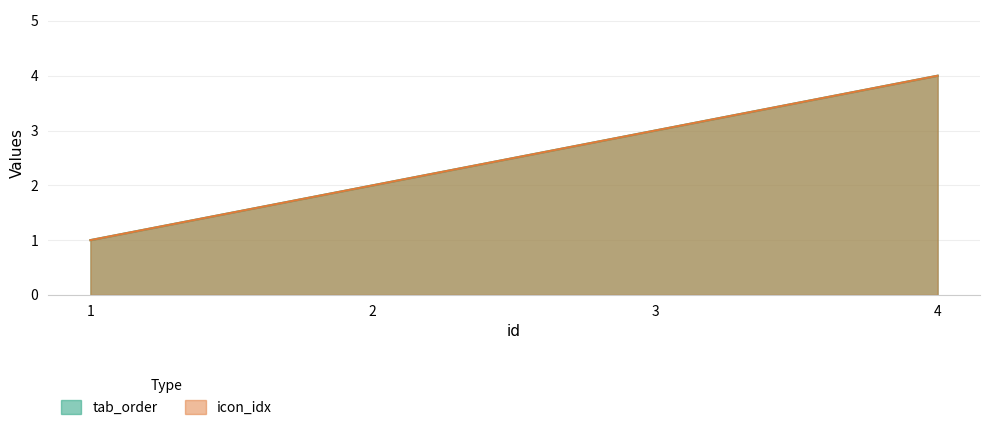

How many data points in icon_idx are above 3?

1